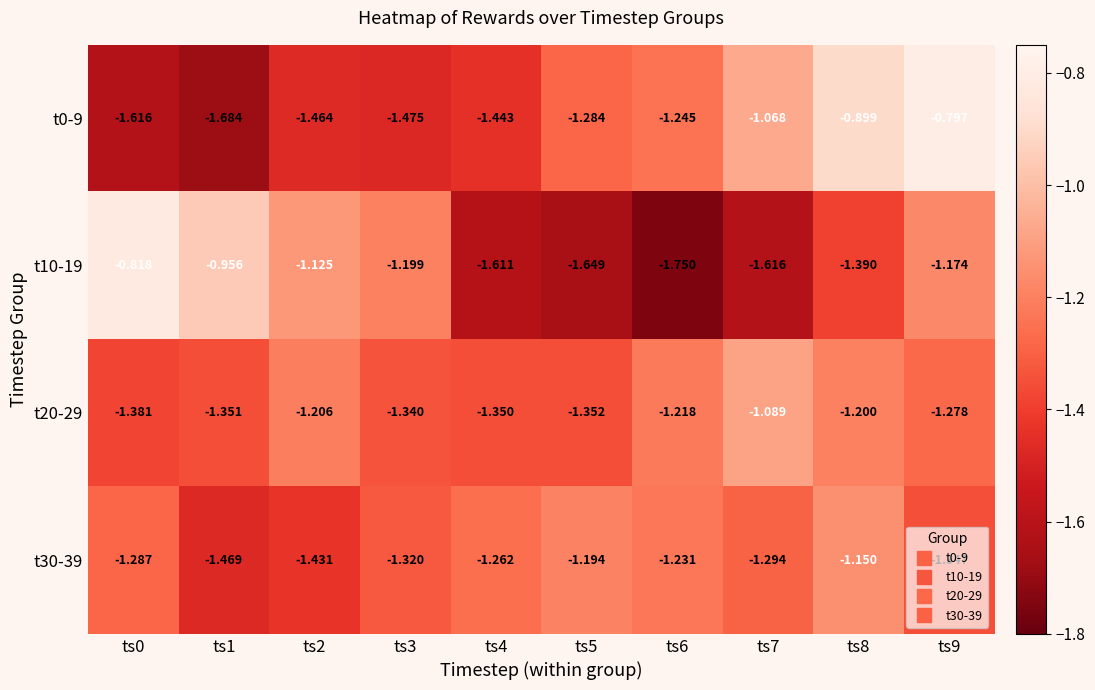

At ts6, list the series in order from largest to smallest.

t20-29, t30-39, t0-9, t10-19